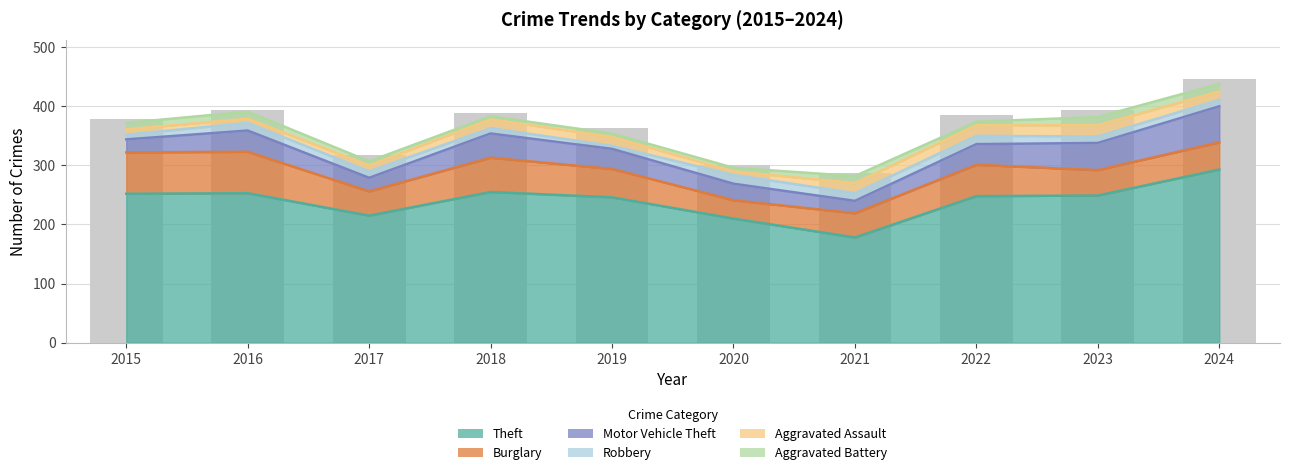

How many bars are there in each group?

6